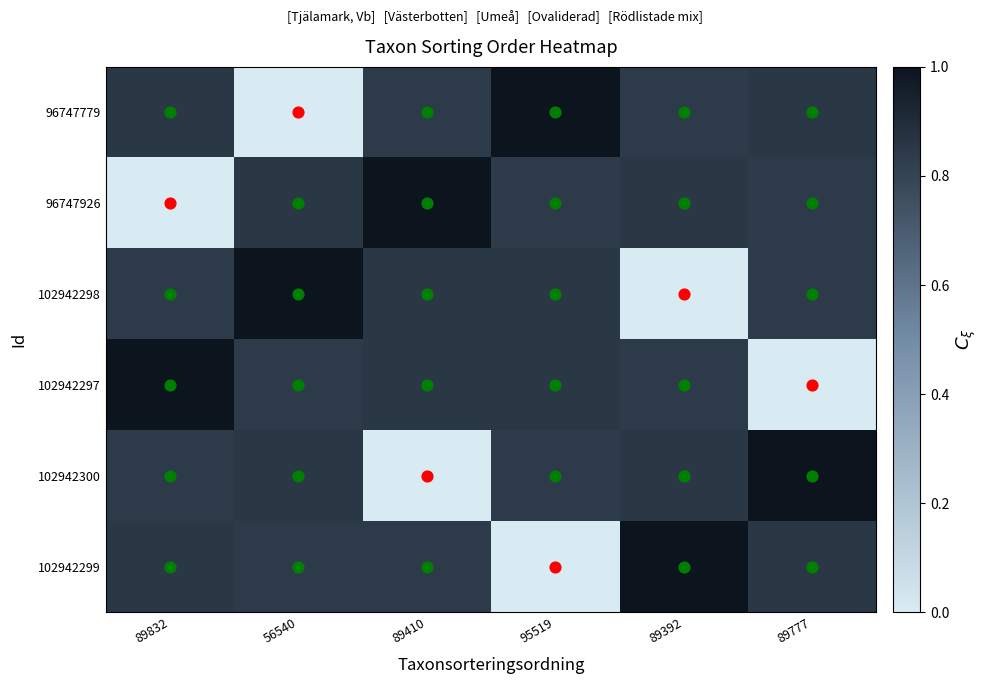

How many series are shown in this chart?

6